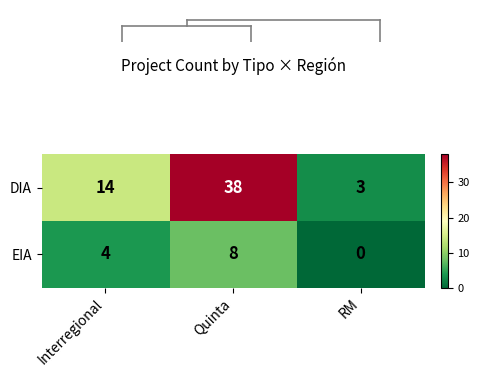

How many categories are shown in the chart?

3